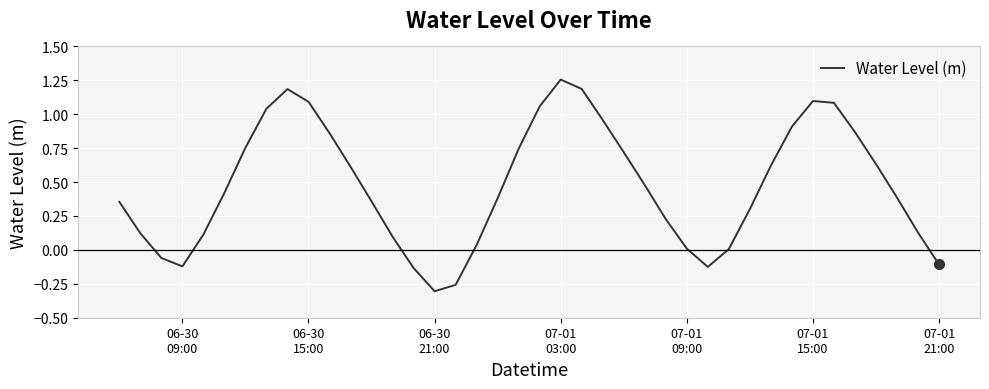

What is the difference between the maximum and minimum values?

1.6